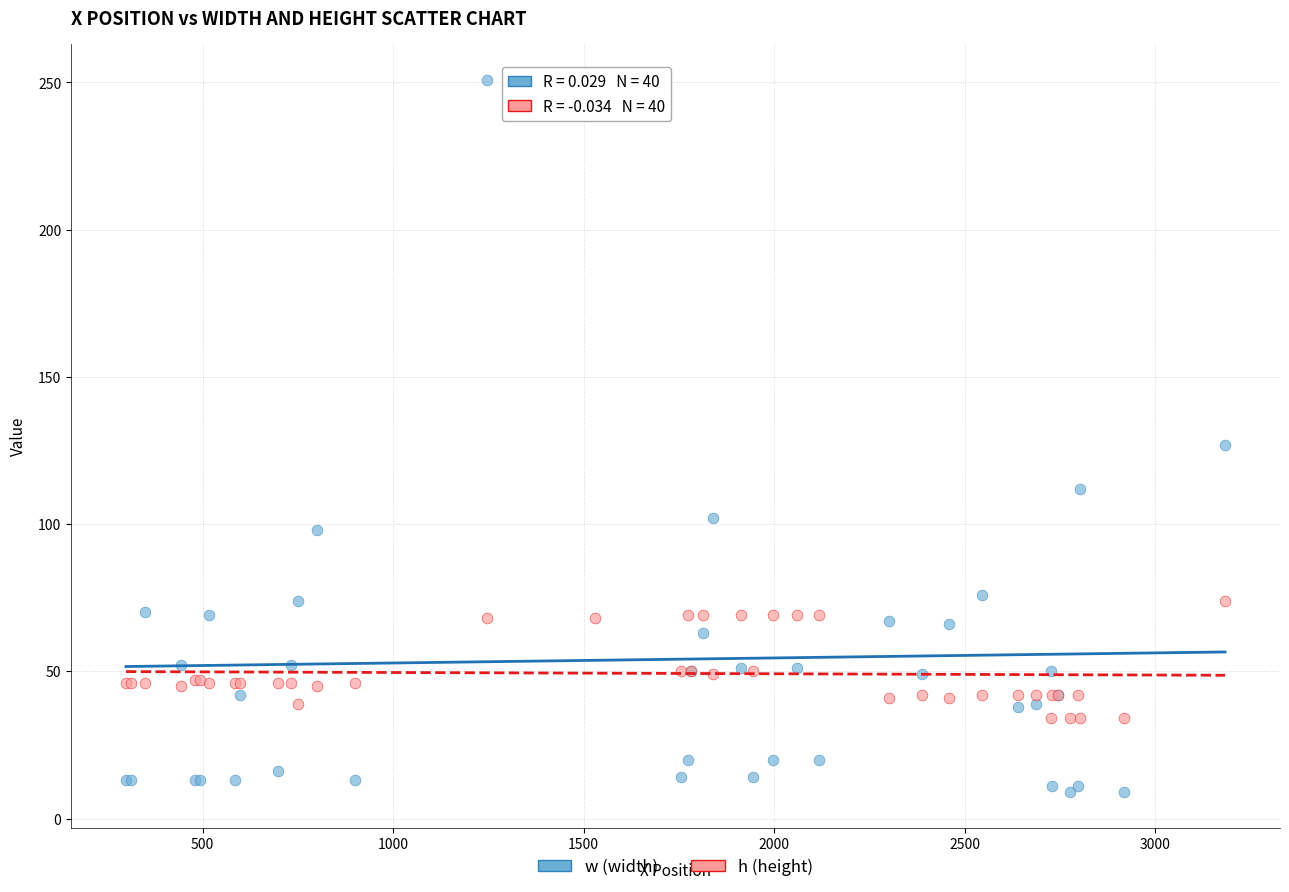

Which series contains the highest Y value?

w (width)